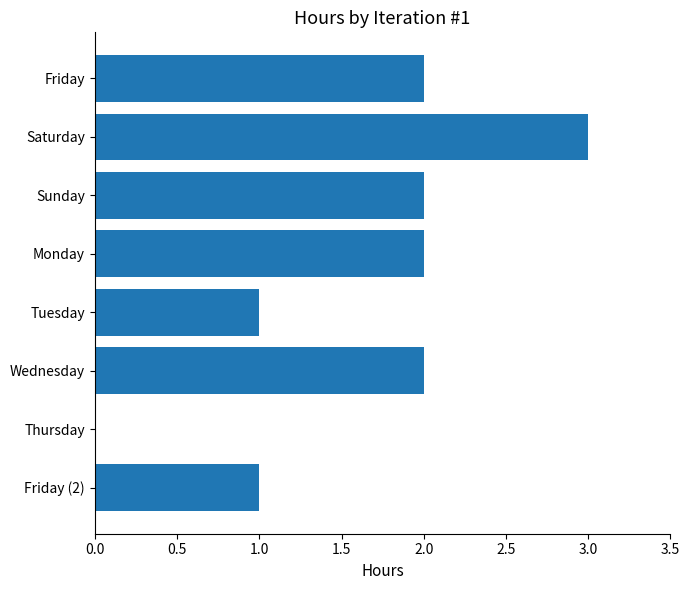

Reading top to bottom, list all the values displayed in this chart.

Friday=2	Saturday=3	Sunday=2	Monday=2	Tuesday=1	Wednesday=2	Thursday=0	Friday (2)=1